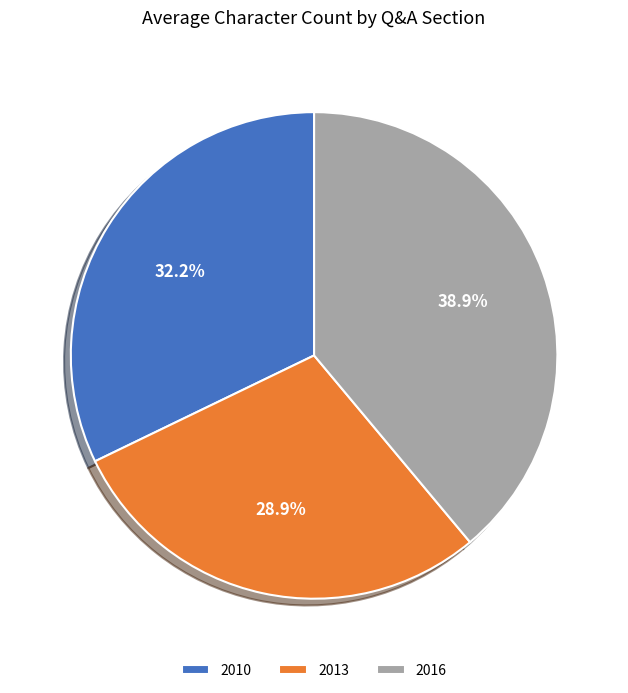

What is the total percentage of 2016 and 2010?

71.1%